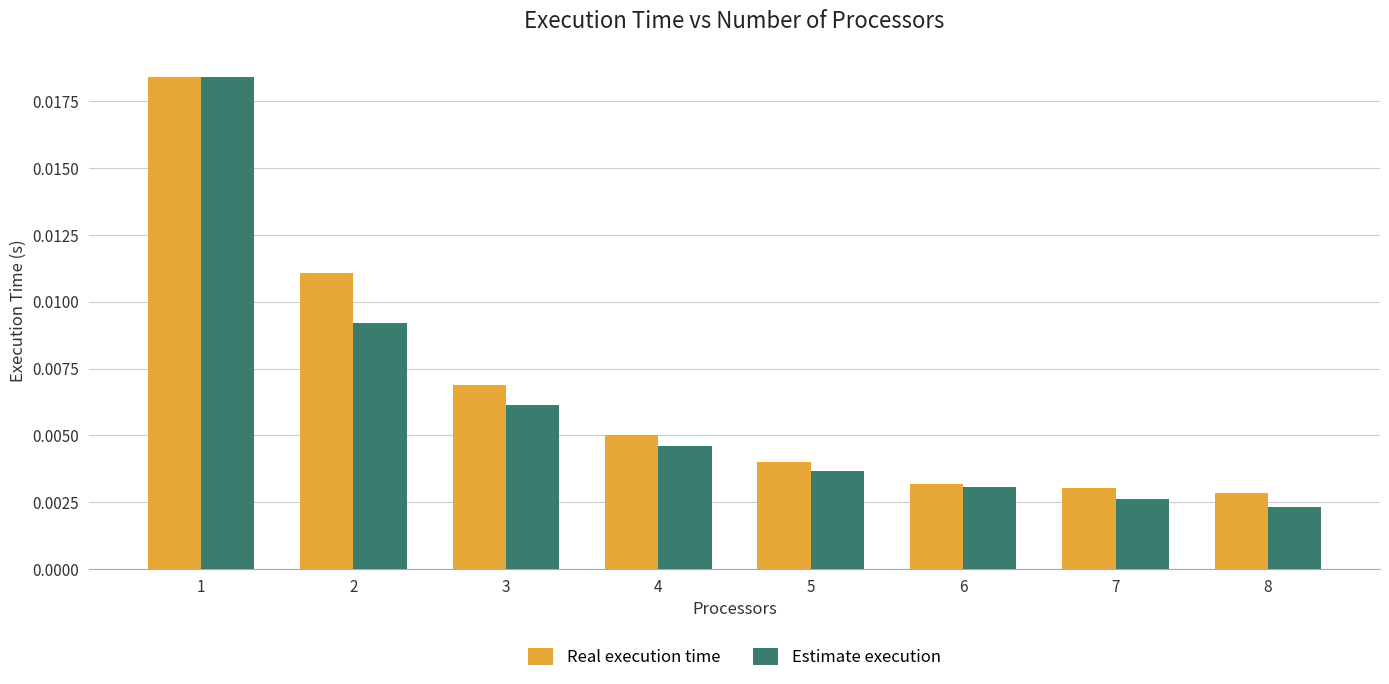

Between 3 and 6, which series saw the biggest shift?

Real execution time